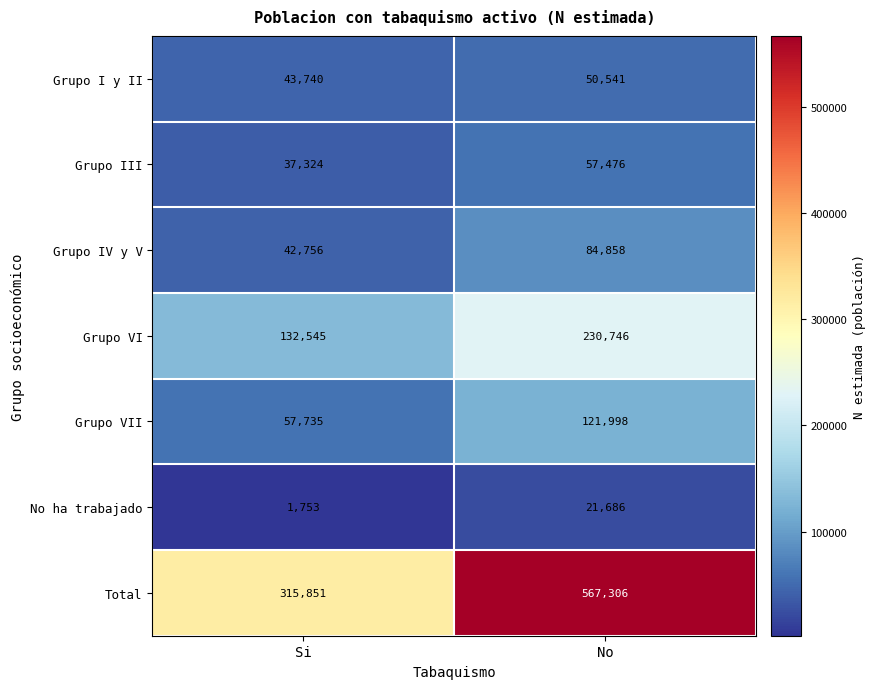

At which category does the chart reach its minimum across all series?

Si